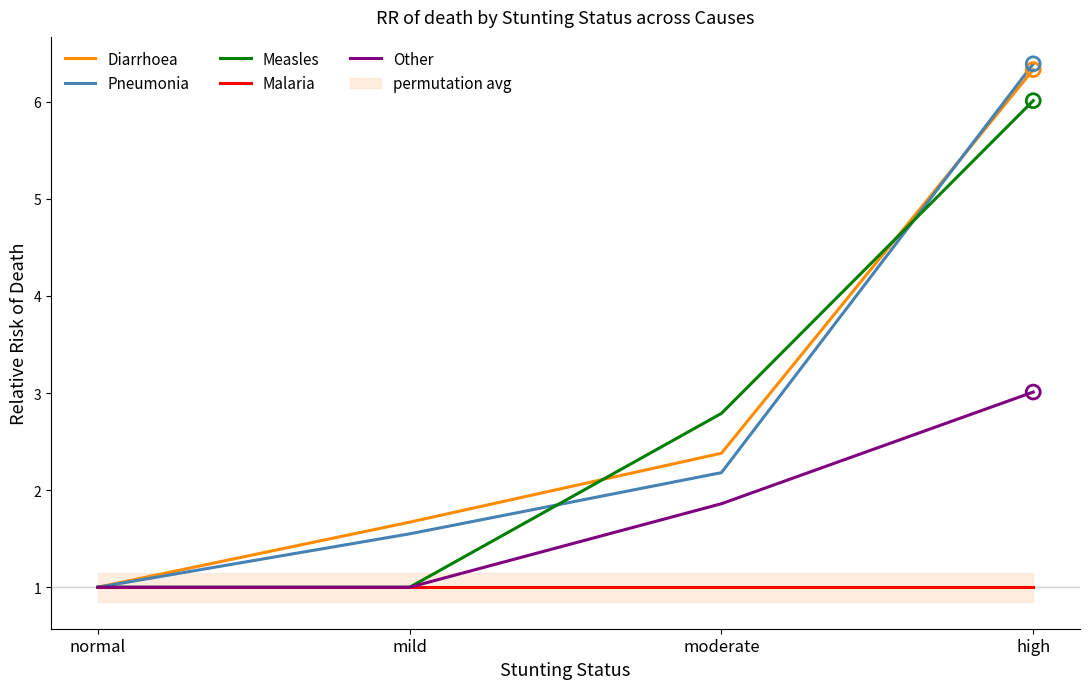

At how many categories does at least one series exceed 5?

1